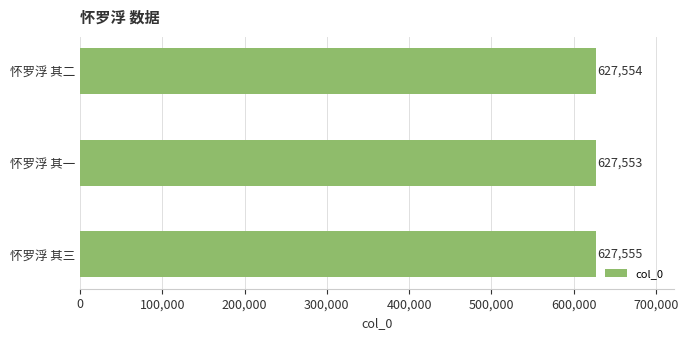

Where is the data nearest to the value 627554?

怀罗浮 其二